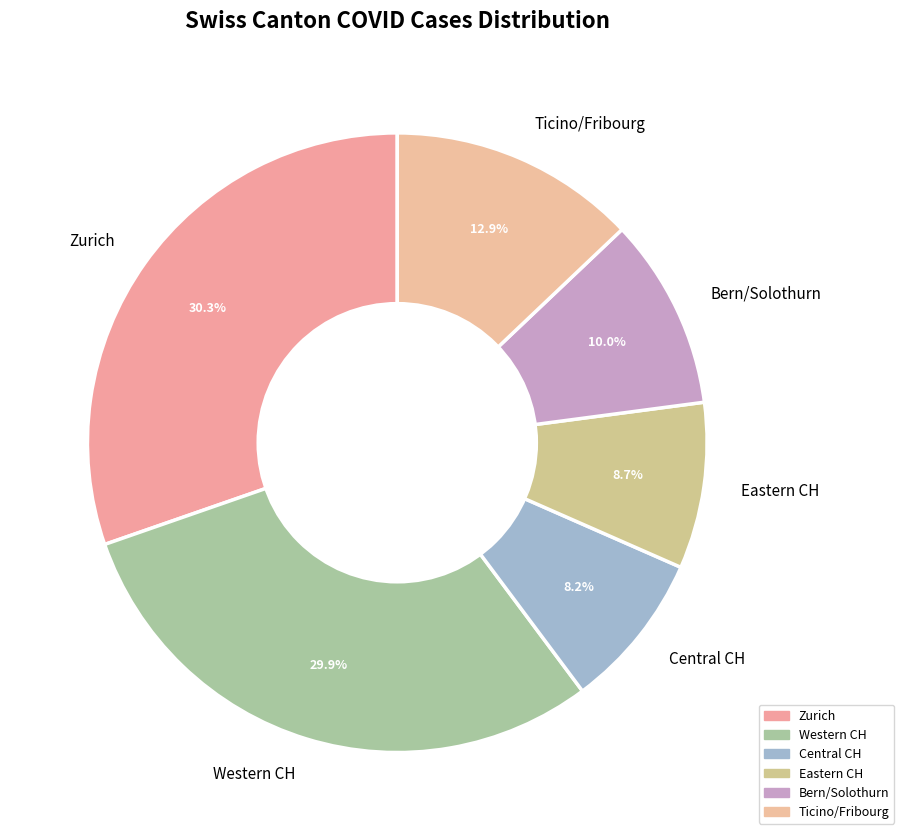

What portion of the pie excludes Zurich?

69.7%